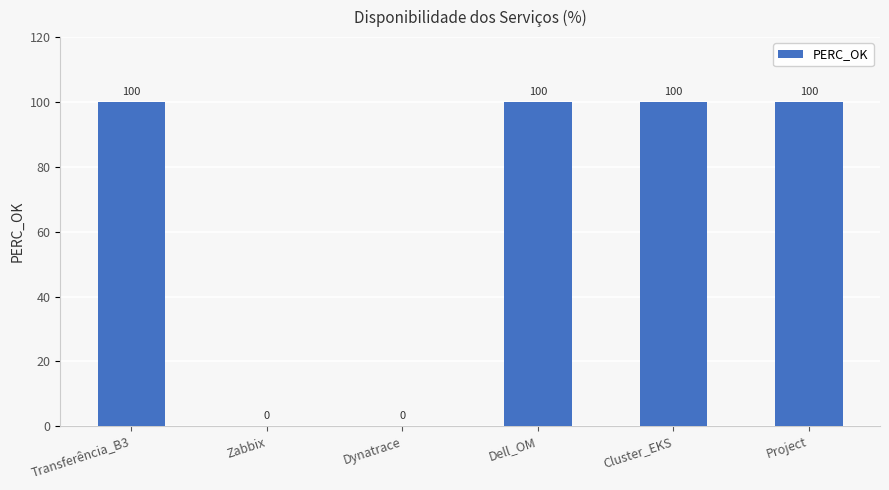

What is the sum of all values?

400